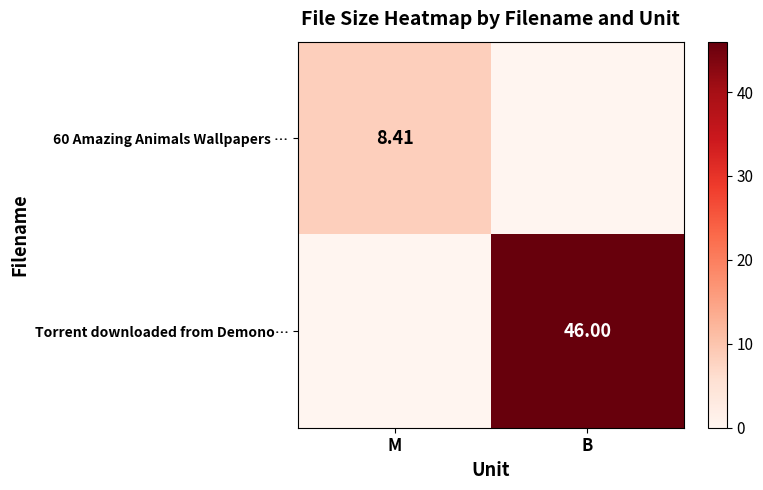

True or false: 60 Amazing Animals Wallpapers … has a value of 0.0 at B.

True